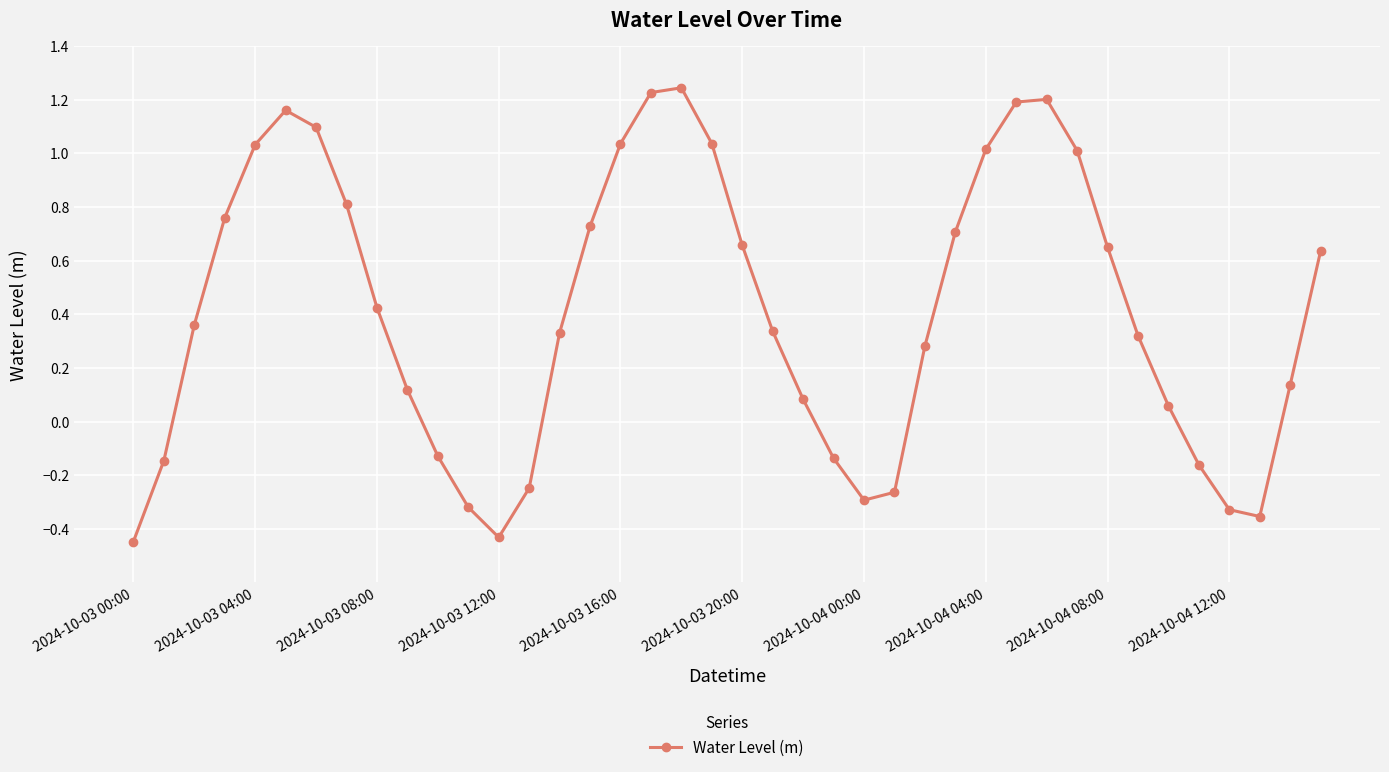

How many positive values are there?

28